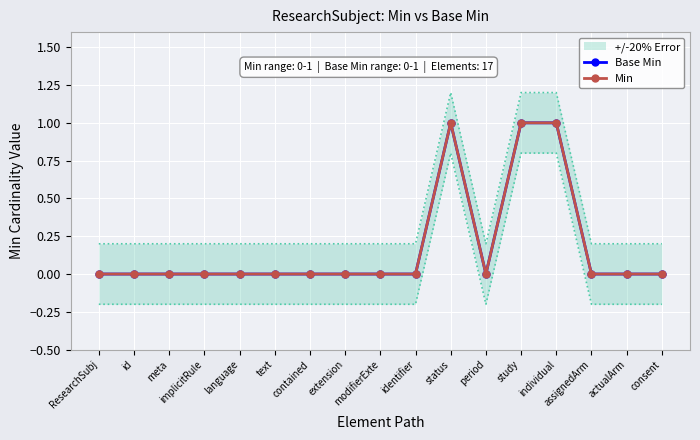

What is the label of the 10th point from the left?

identifier